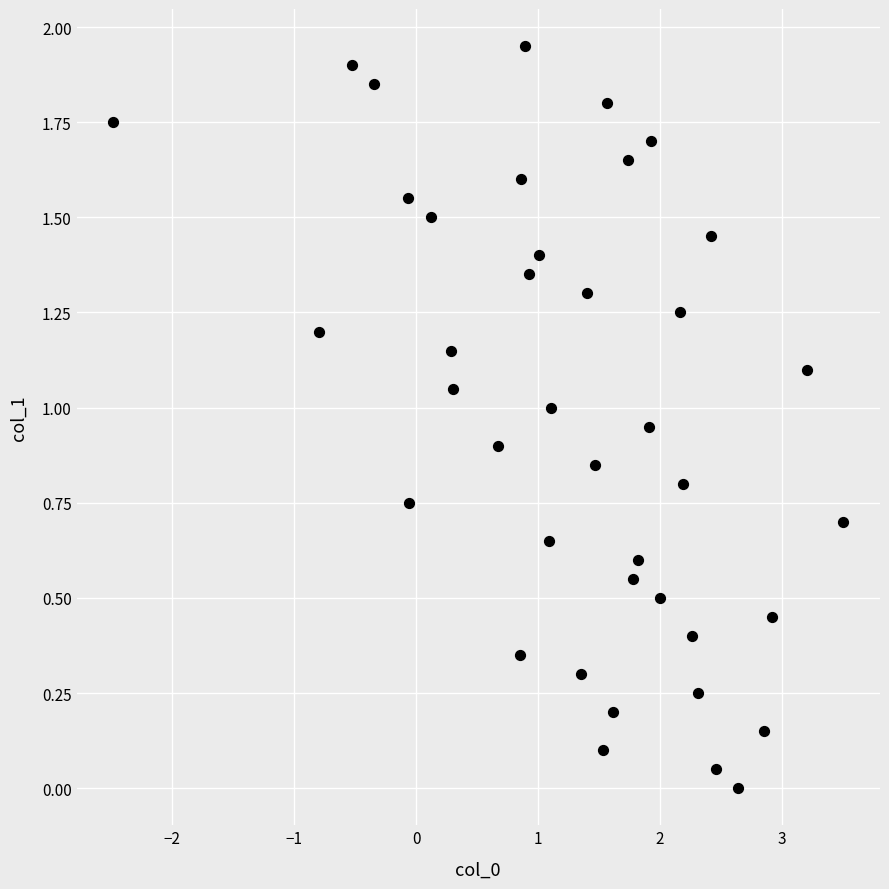

What is the range of X values (max minus min)?

6.0